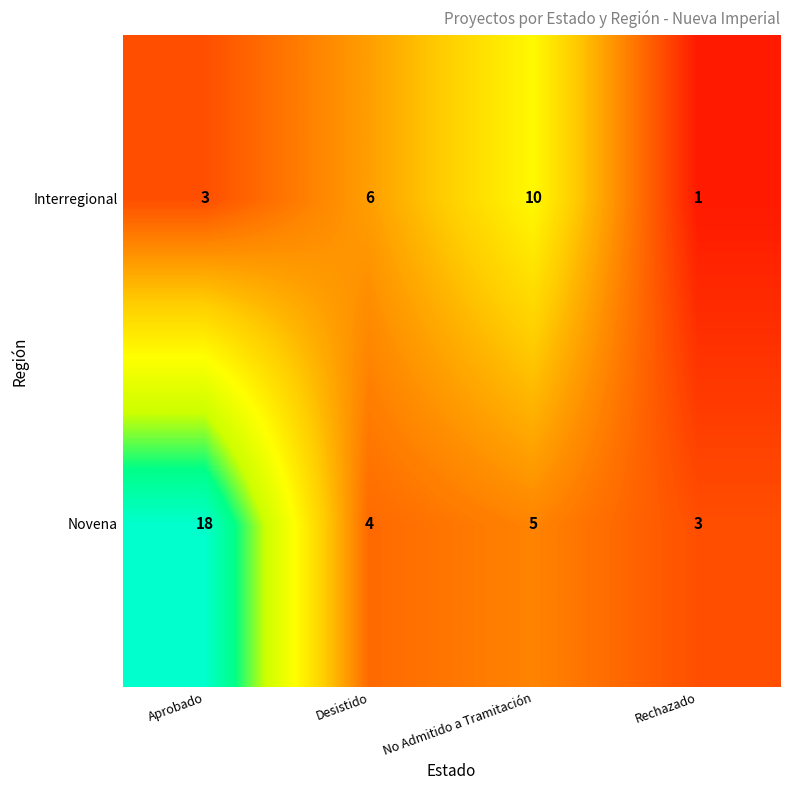

What is the total value across all series at Rechazado?

4